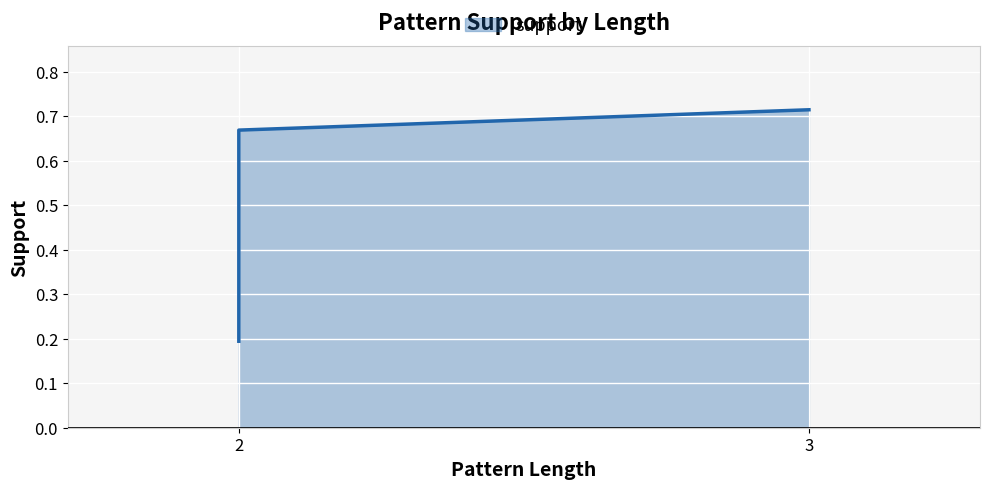

Reading left to right, list all the values displayed in this chart.

0.2	0.7	0.7